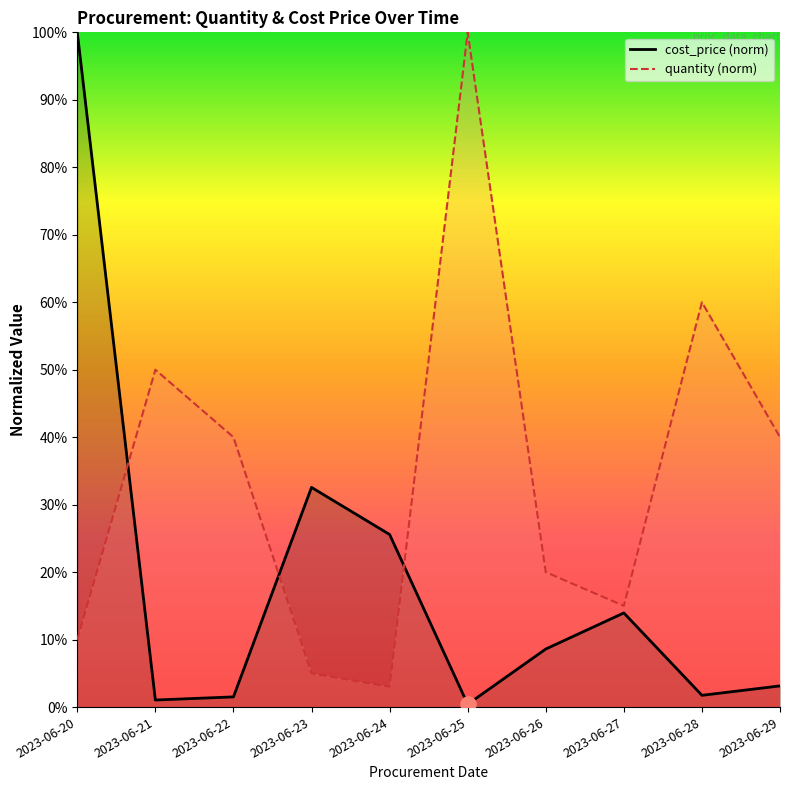

Which series reaches the minimum Y coordinate?

cost_price